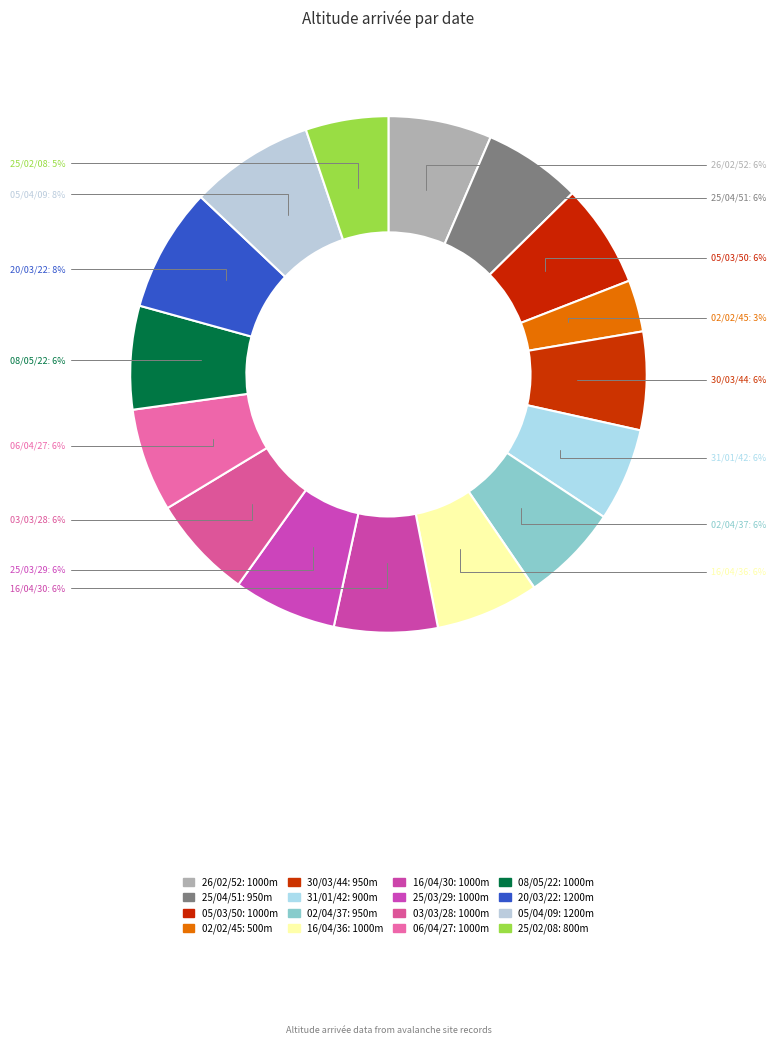

Combined, do 03/03/28 and 16/04/30 account for over 50%?

No